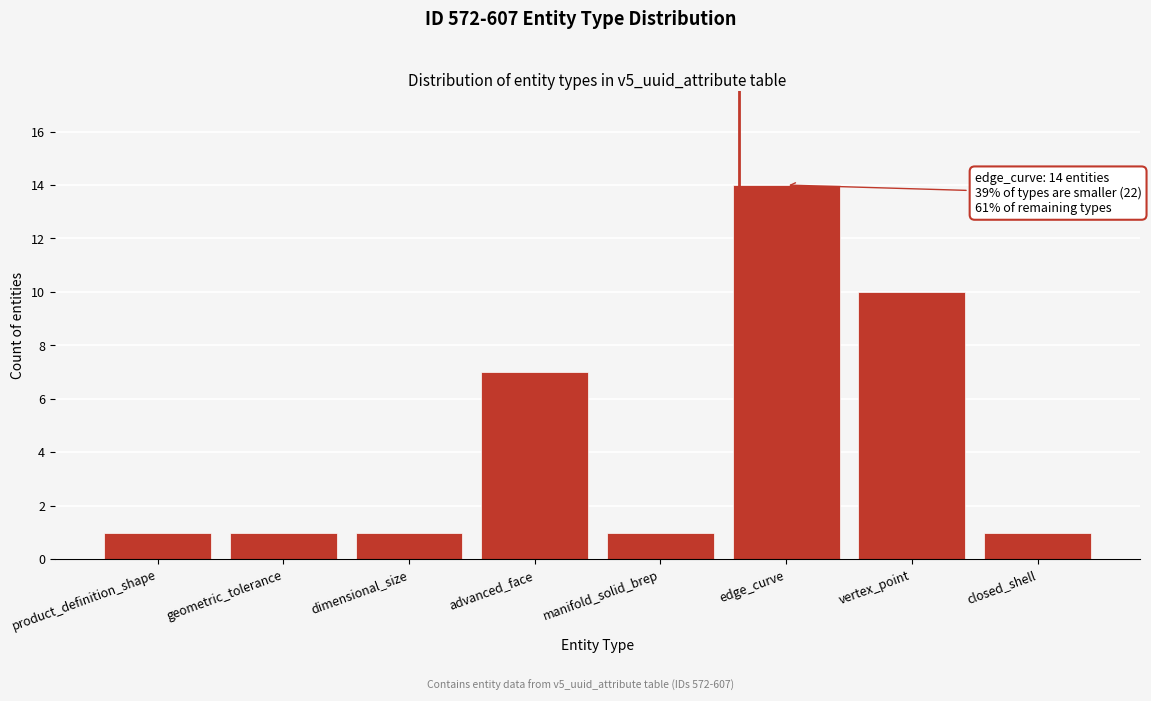

Reading left to right, transcribe all the data shown in this chart.

product_definition_shape=1	geometric_tolerance=1	dimensional_size=1	advanced_face=7	manifold_solid_brep=1	edge_curve=14	vertex_point=10	closed_shell=1